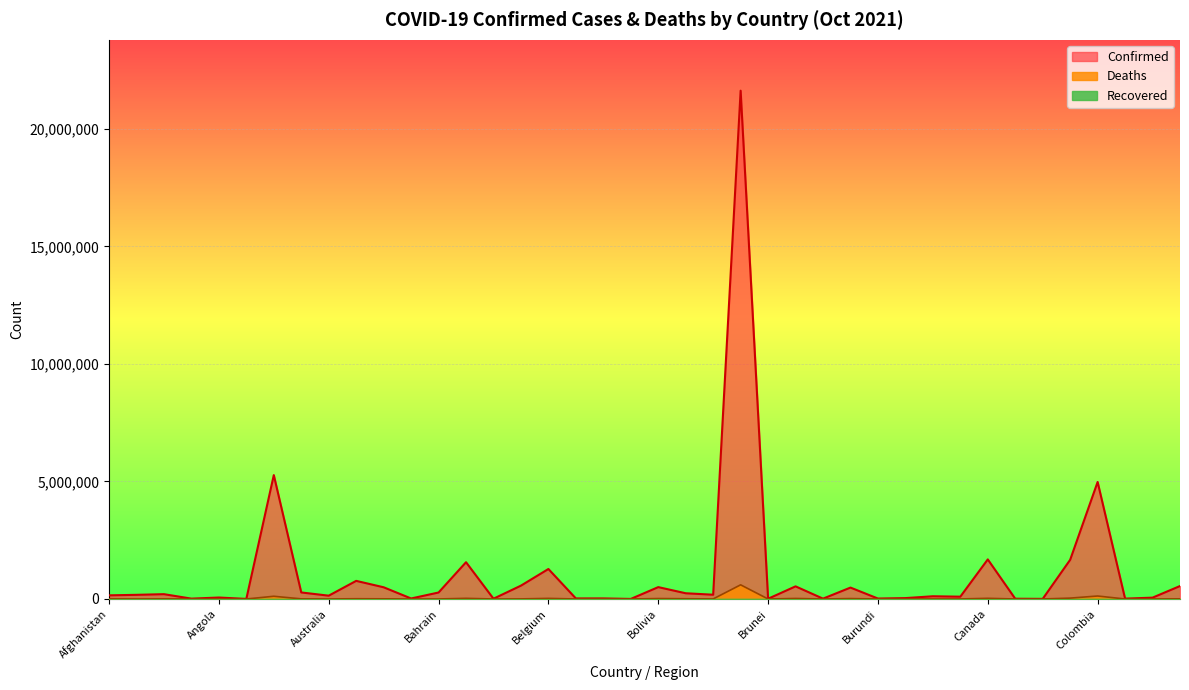

At which category is the sum across all series the highest?

Brazil